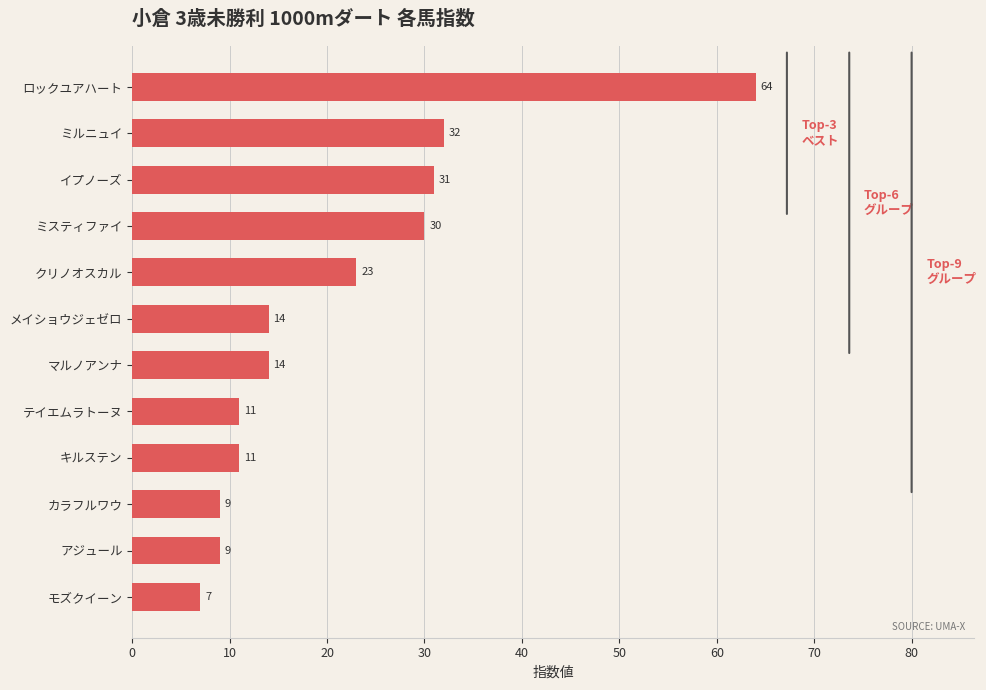

Reading top to bottom, what are all the values shown in this chart?

ロックユアハート=64	ミルニュイ=32	イプノーズ=31	ミスティファイ=30	クリノオスカル=23	メイショウジェゼロ=14	マルノアンナ=14	テイエムラトーヌ=11	キルステン=11	カラフルワウ=9	アジュール=9	モズクイーン=7